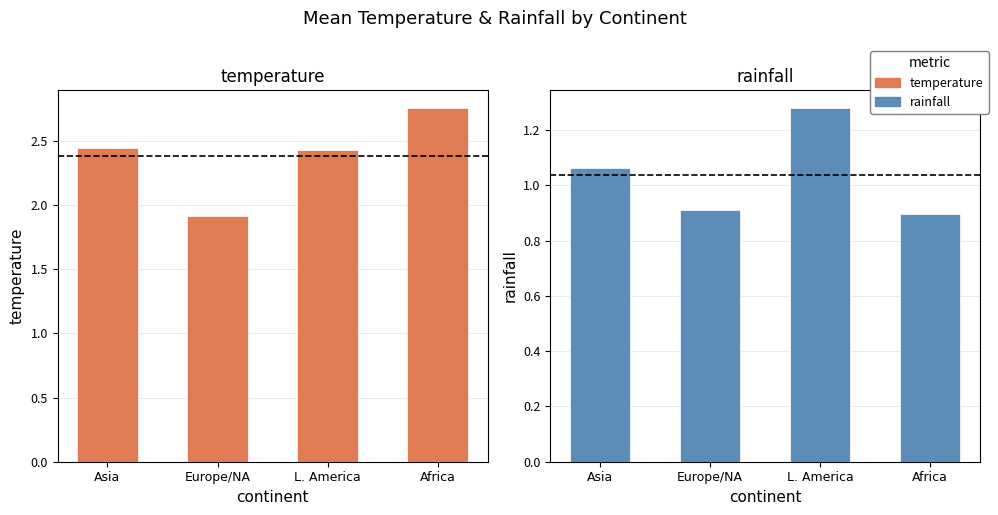

Between Europe/NA and L. America, which series saw the biggest shift?

temperature